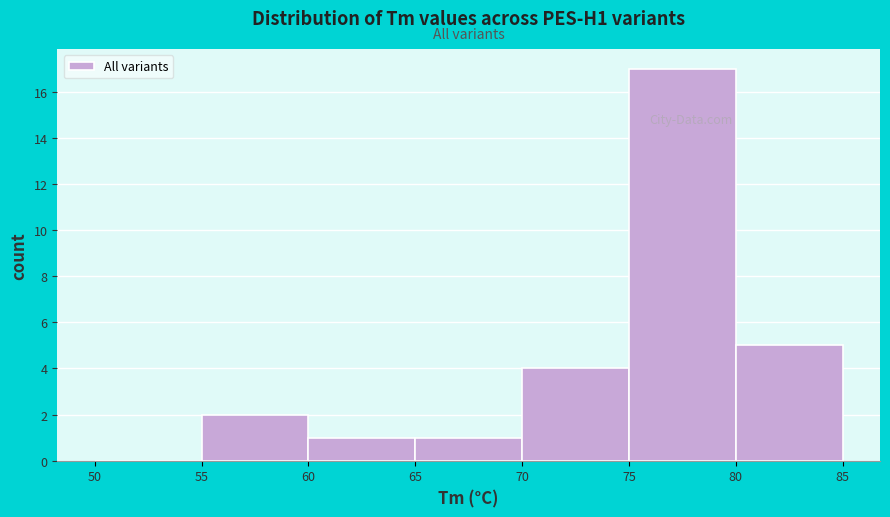

Over which range of the x-axis is the bar tallest?

75 to 80